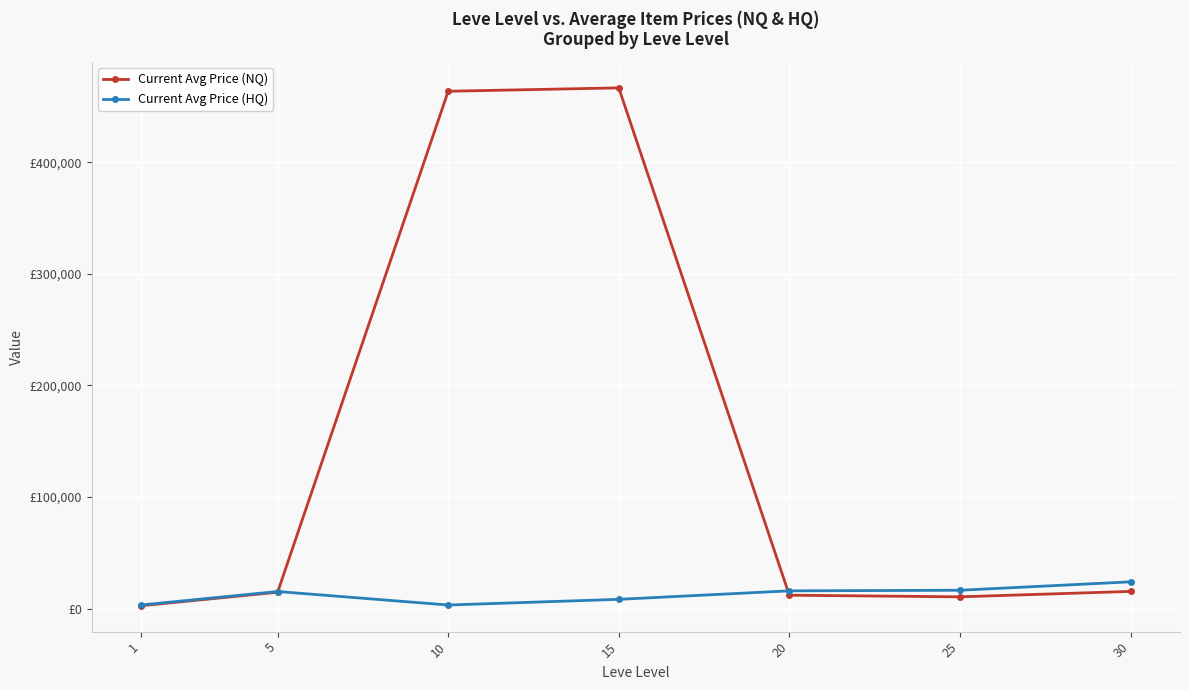

Where do Current Avg Price (NQ) and Current Avg Price (HQ) first cross each other?

5 and 10